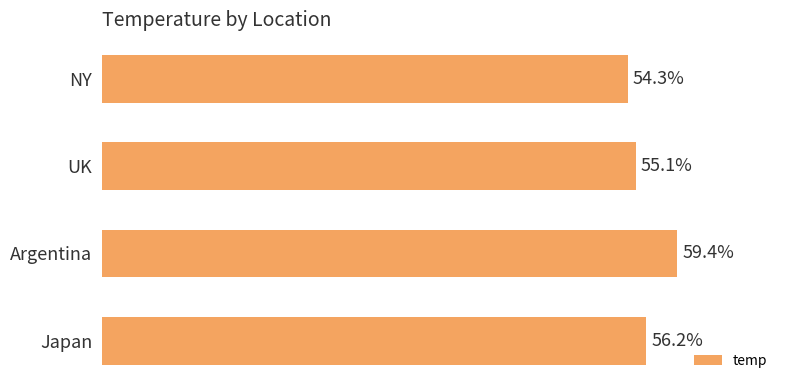

What is the label of the 3rd bar from the bottom?

UK